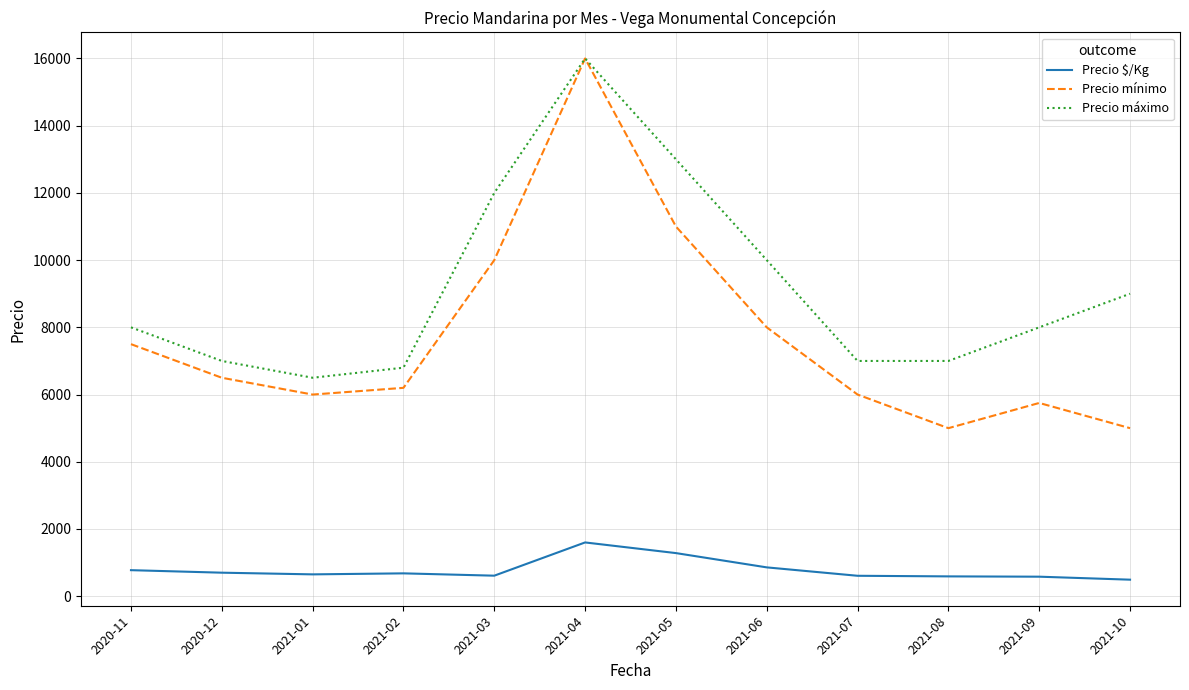

The value of Precio mínimo at 2021-09 is 5750. True or false?

True